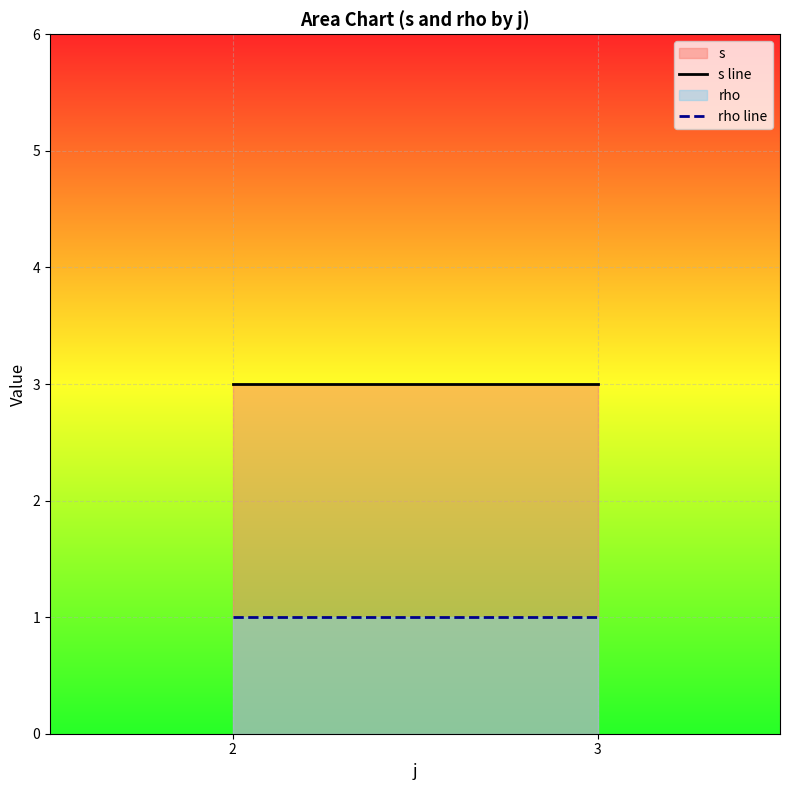

List the series in order of their overall mean, highest first.

s, rho